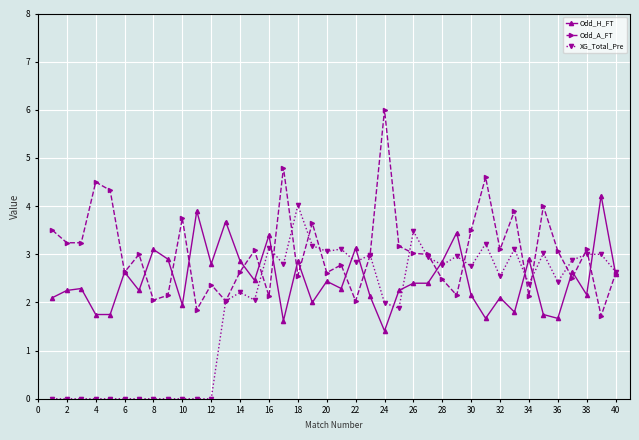

Which series has the largest total across all categories?

Odd_A_FT